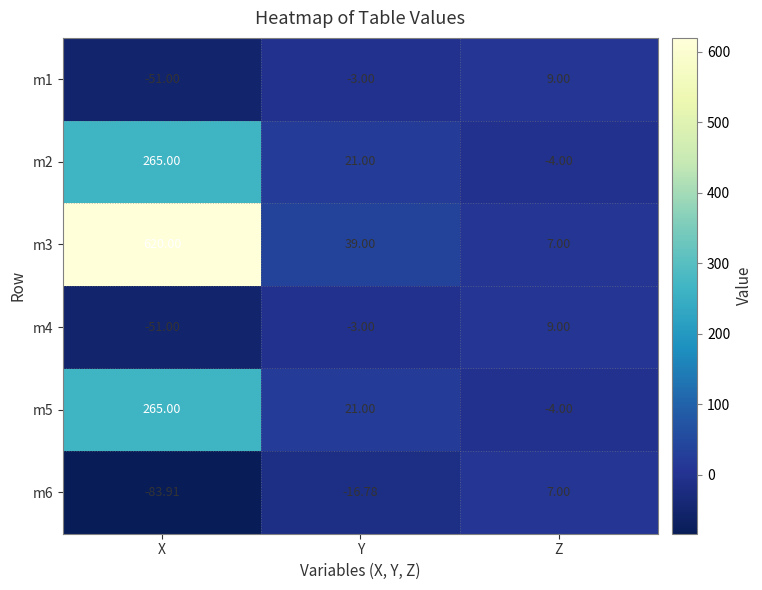

List the labels in order of m4 value, largest first.

Z, Y, X